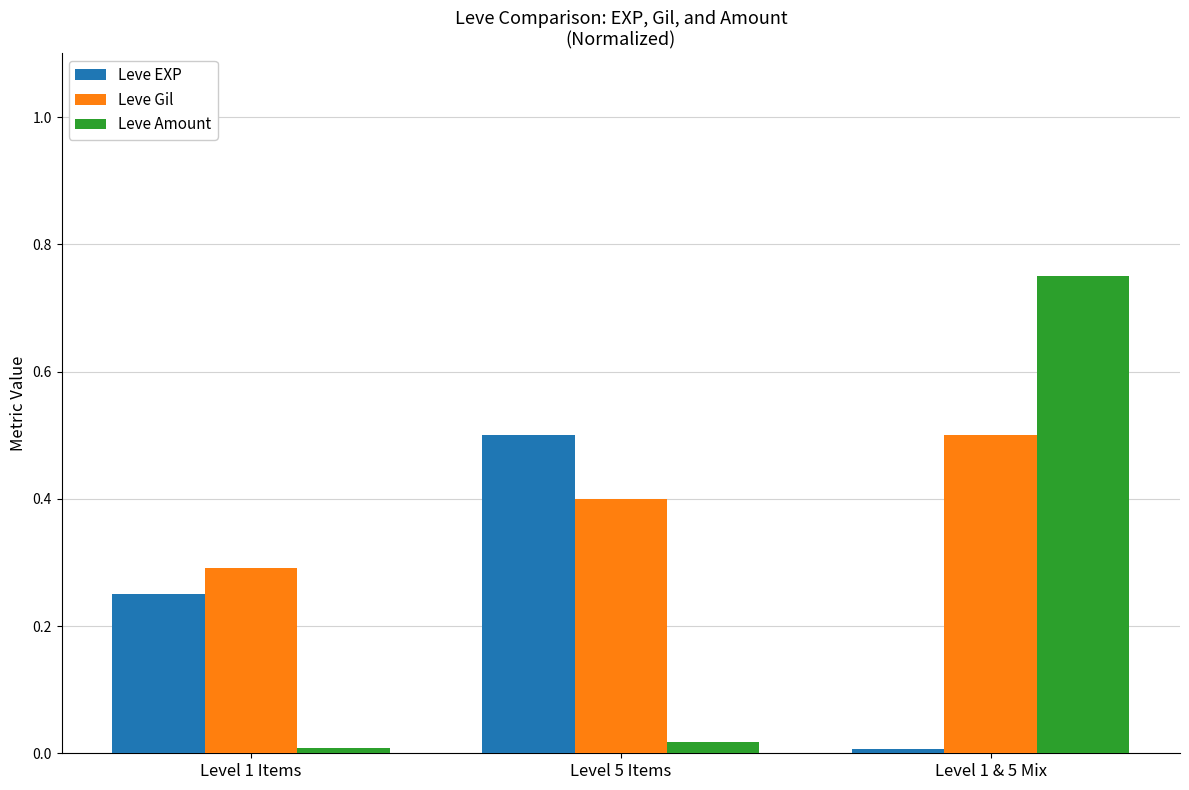

Rank the series at Level 1 & 5 Mix from highest to lowest value.

Leve Amount, Leve Gil, Leve EXP